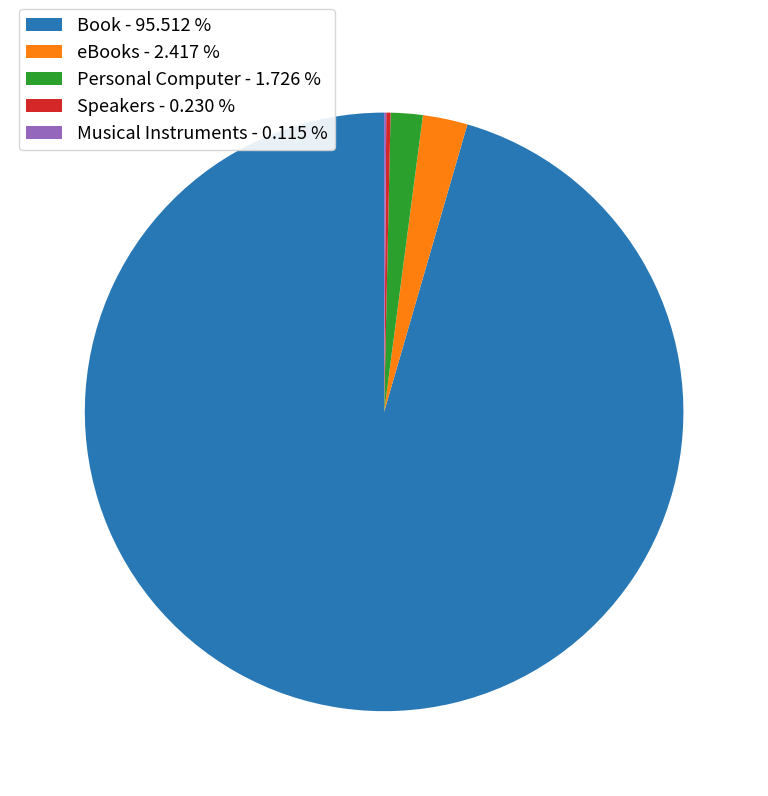

Does eBooks represent more than half of the total?

No